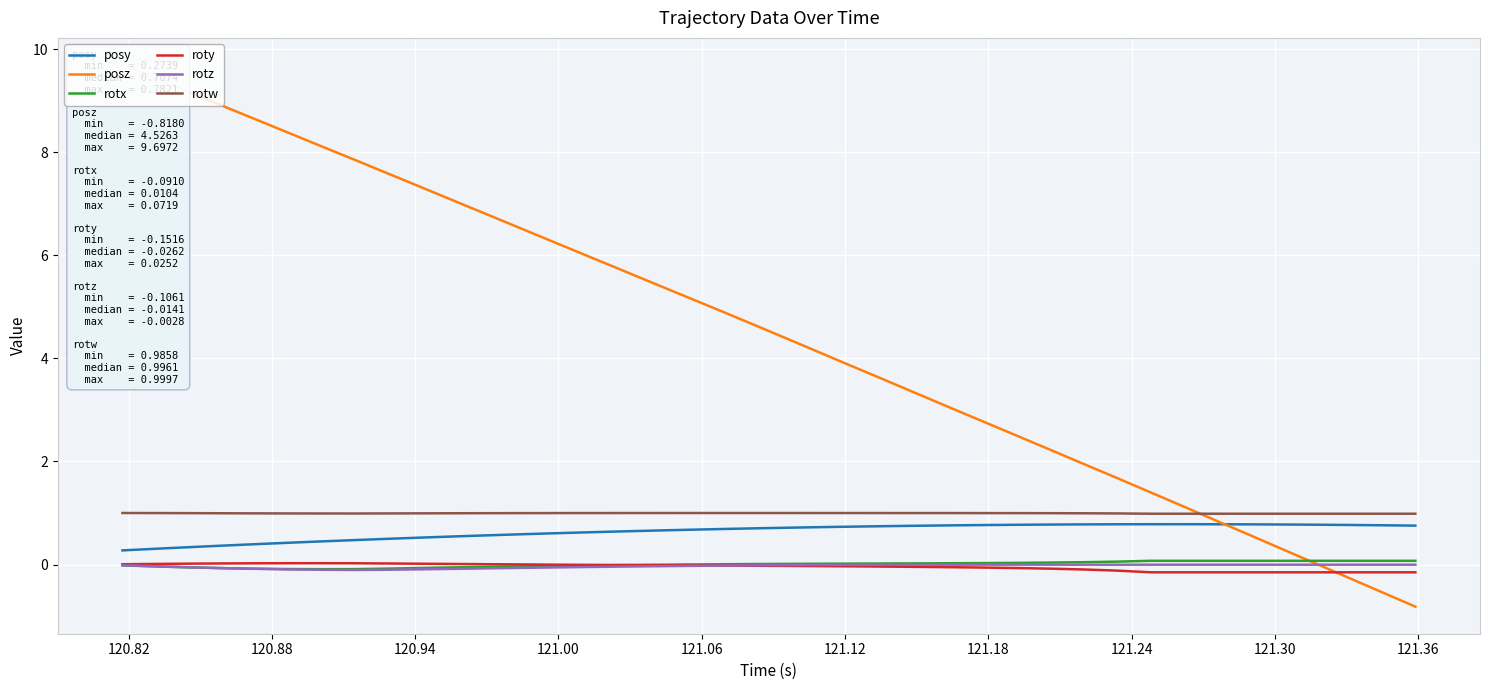

What is the smallest value displayed?

-0.8